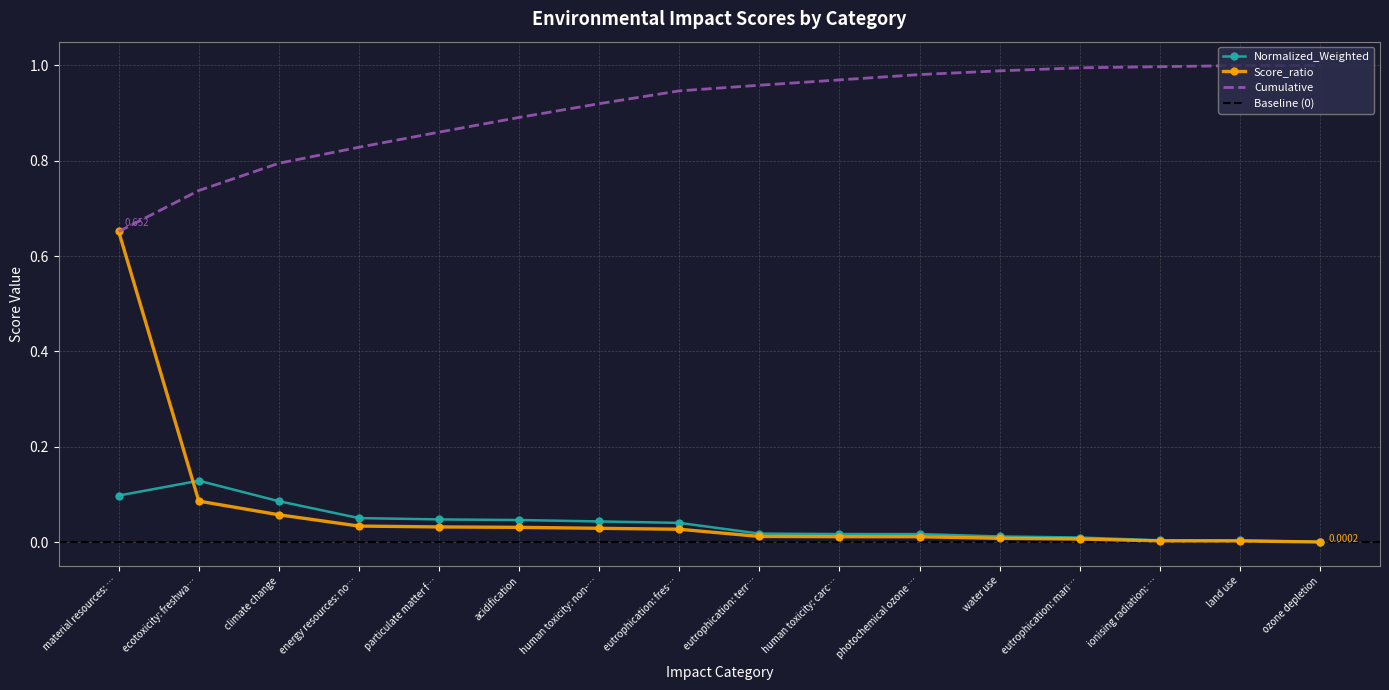

Does the chart have visible grid lines?

Yes